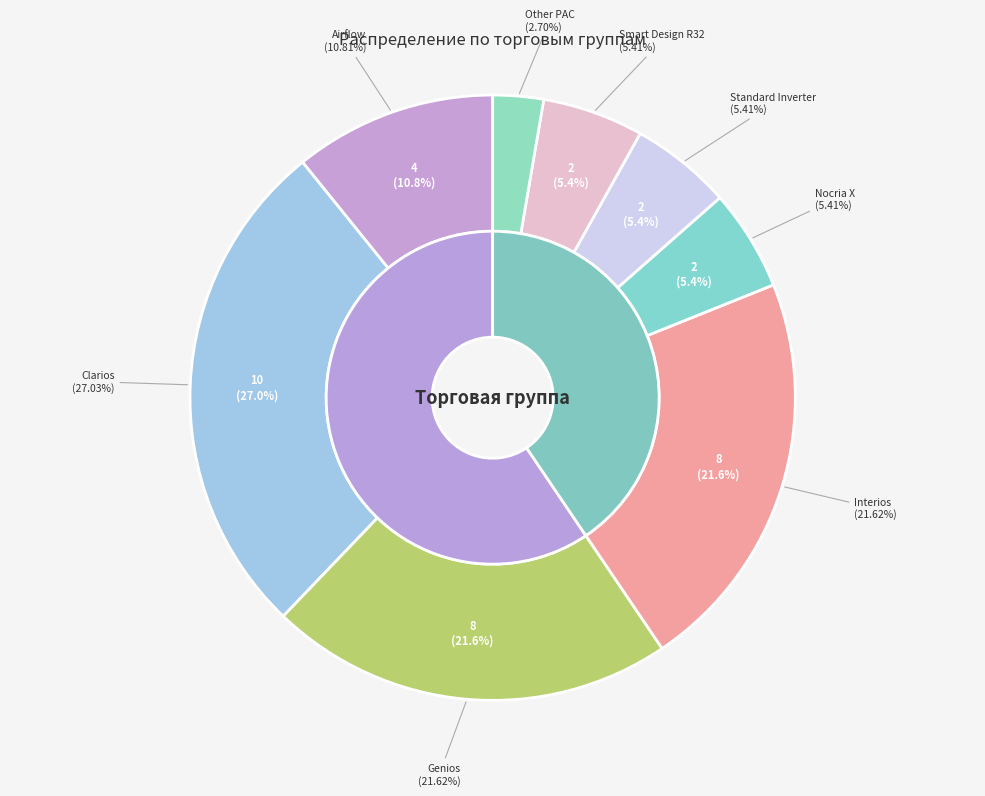

To the nearest percent, what is the average slice percentage?

12%